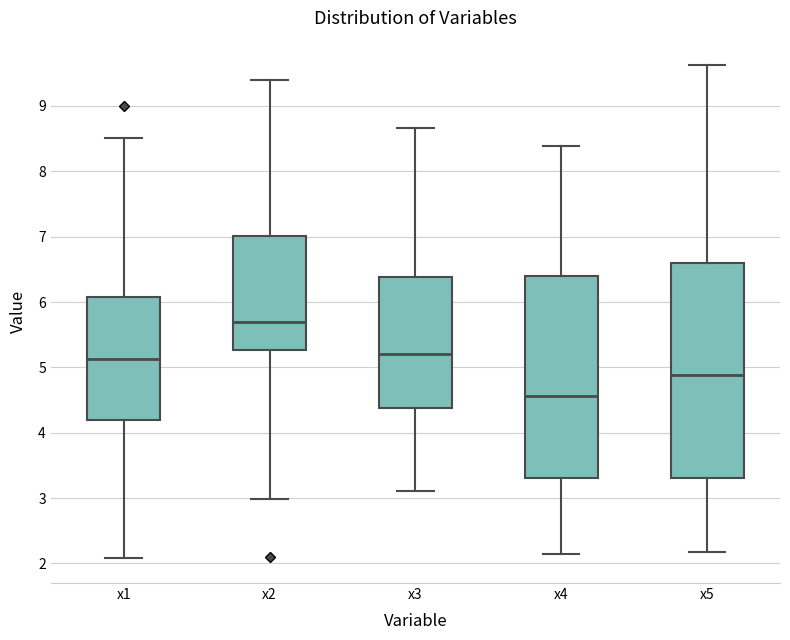

Comparing the boxes themselves (not the whiskers), which one is the tallest?

x5